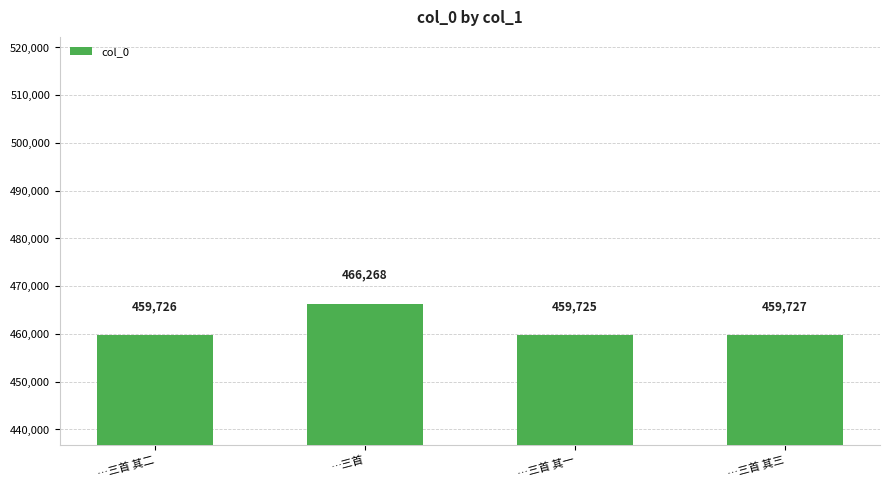

Rank the categories by value from lowest to highest.

…三首 其一, …三首 其二, …三首 其三, …三首